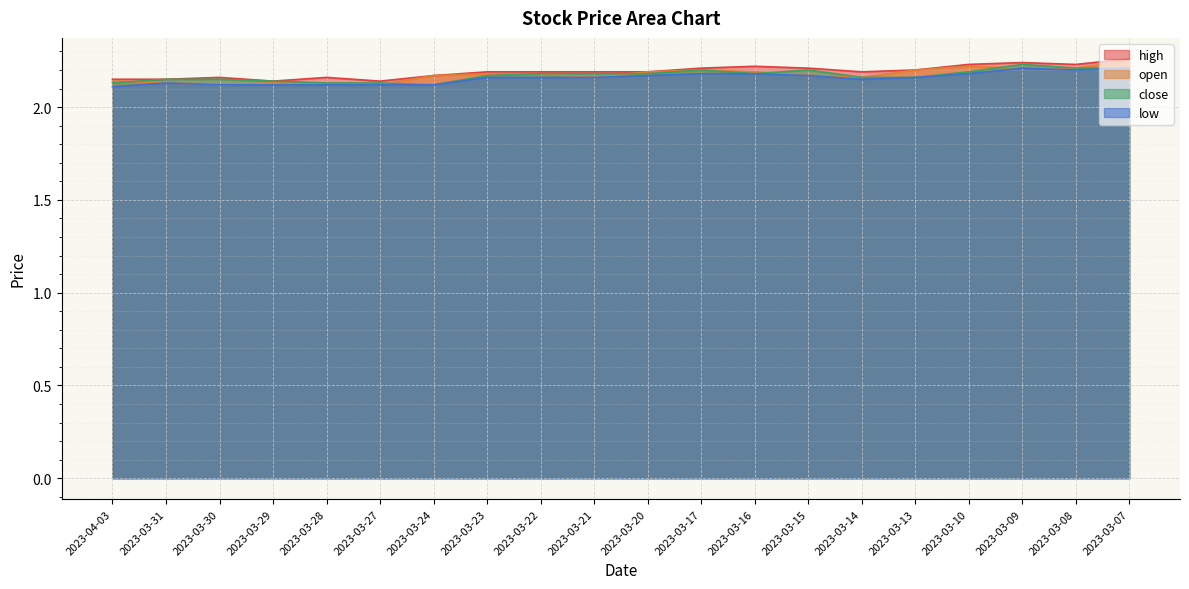

True or false: high has more than 1 points higher than both neighbors.

True